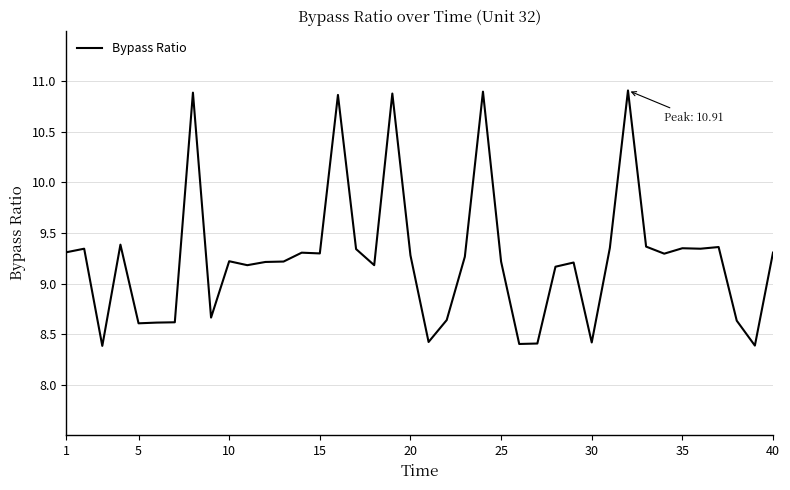

What is the greatest value displayed?

10.9